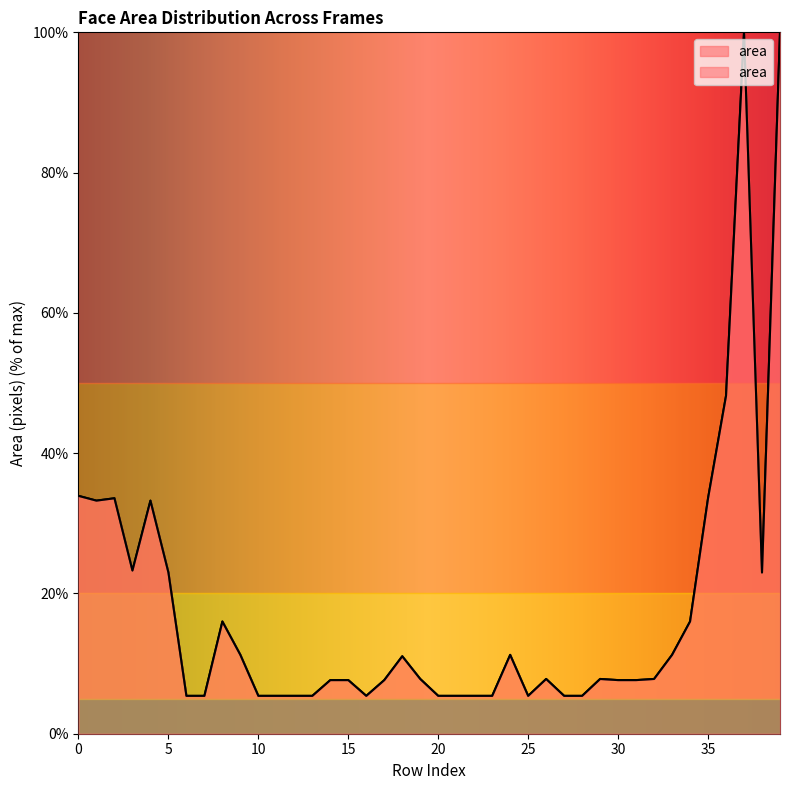

Count the number of categories in the chart.

40